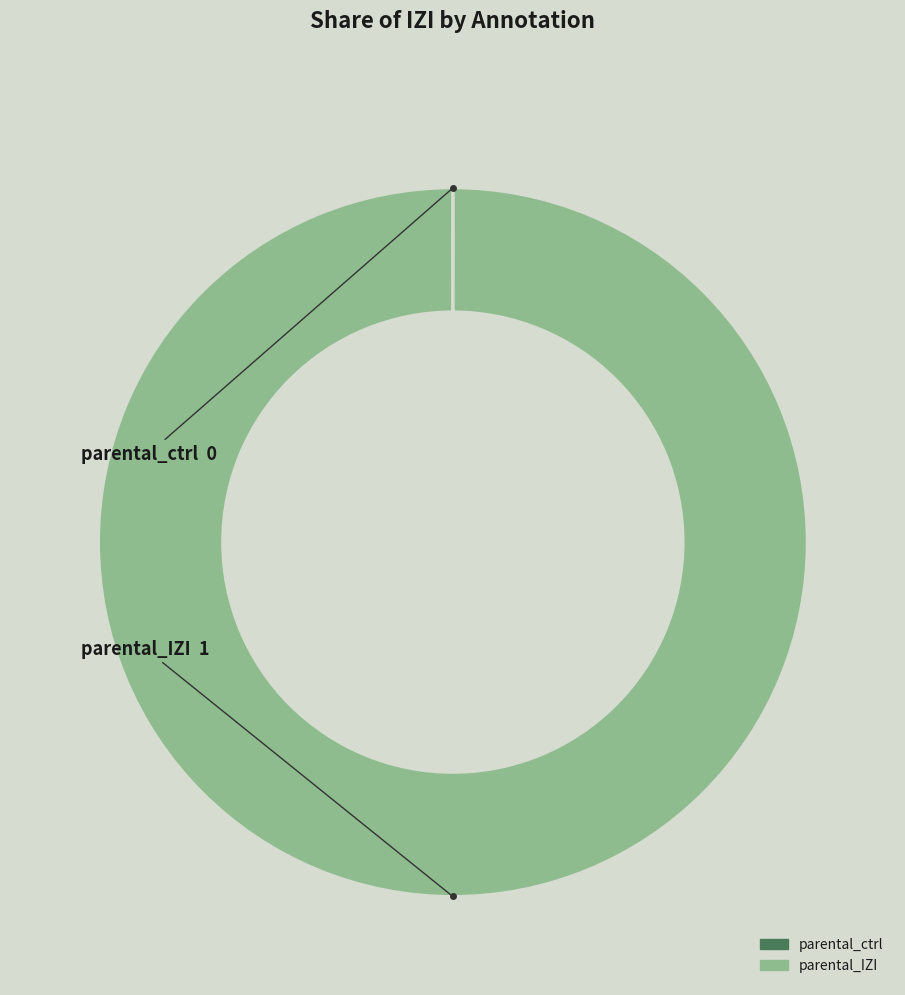

Is there a majority slice in this chart?

Yes